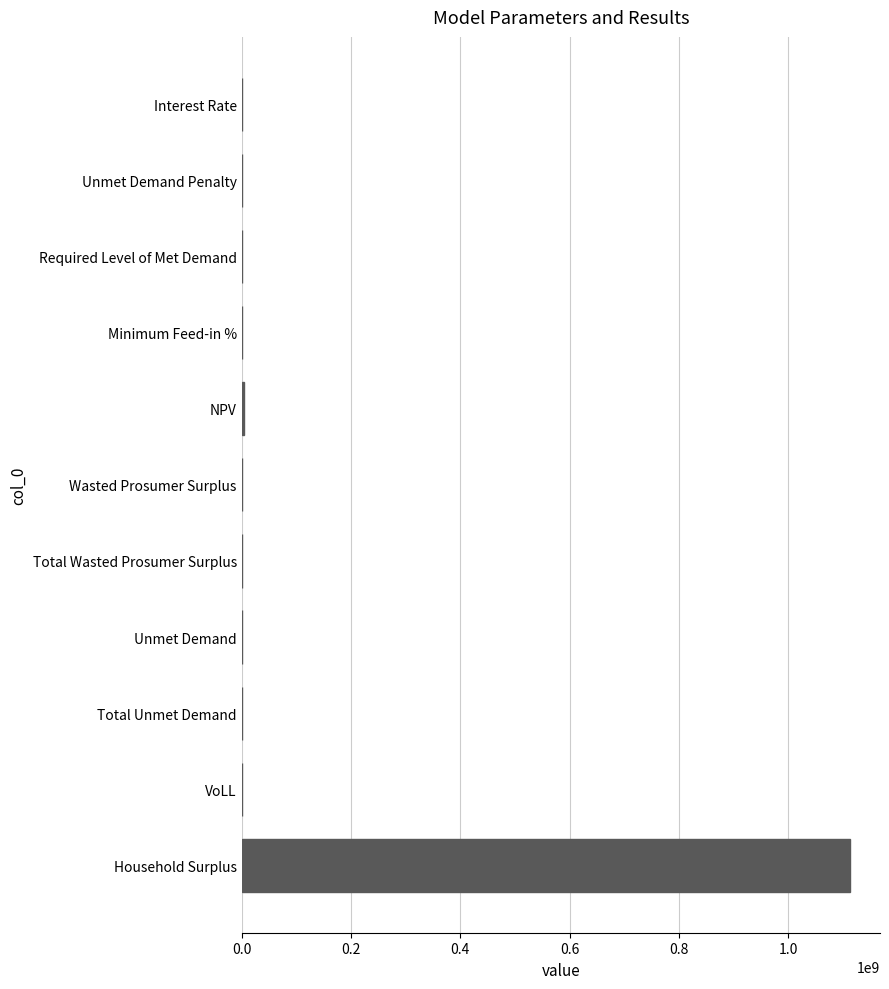

True or false: the data shows 743740920.4 at Required Level of Met Demand.

False